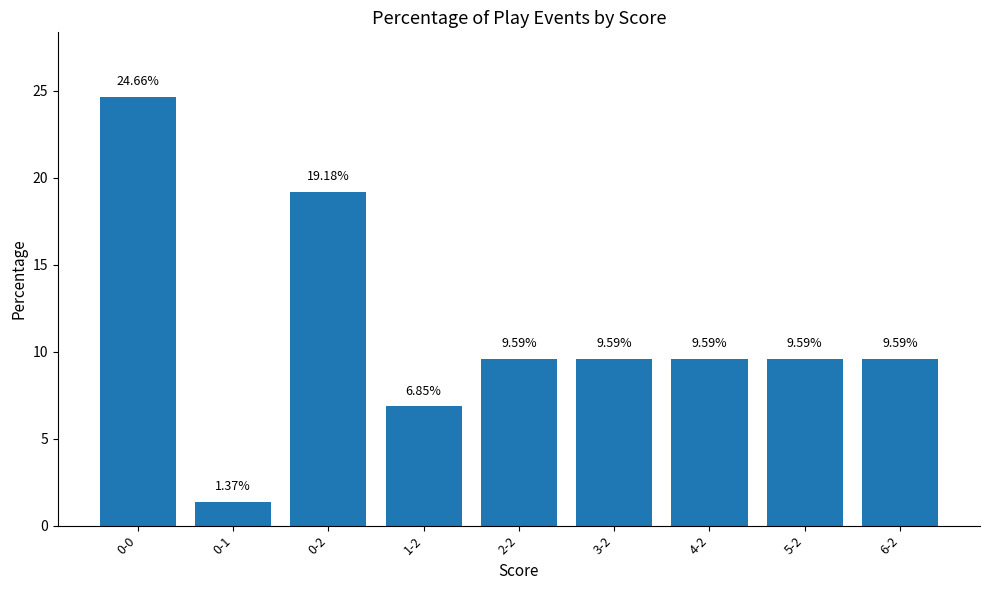

What is the difference between the second highest and second lowest values?

12.3